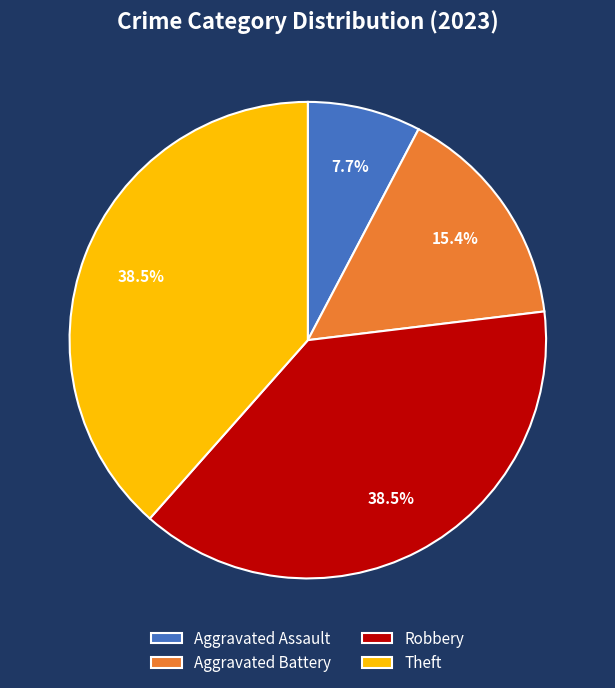

Approximately how many times larger is the value at Aggravated Battery compared to Robbery?

0.4